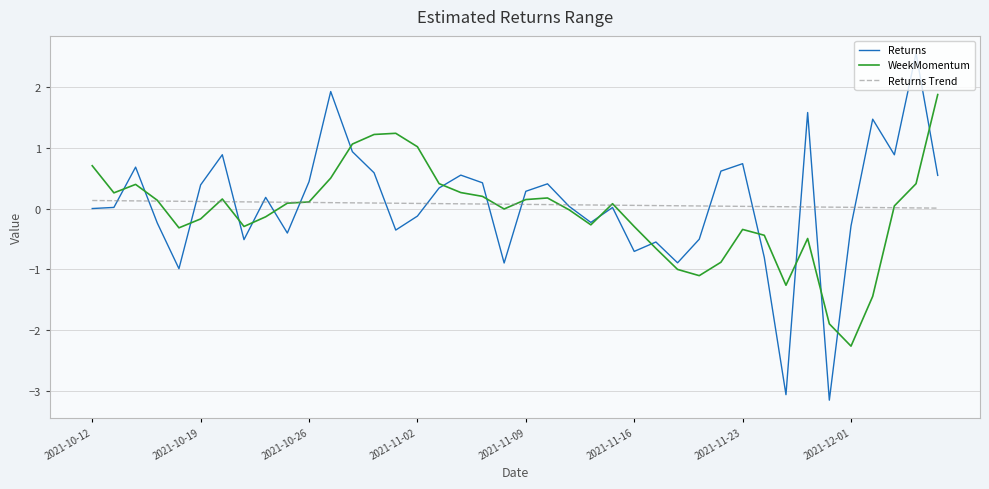

What is the minimum value shown in the chart?

-3.2